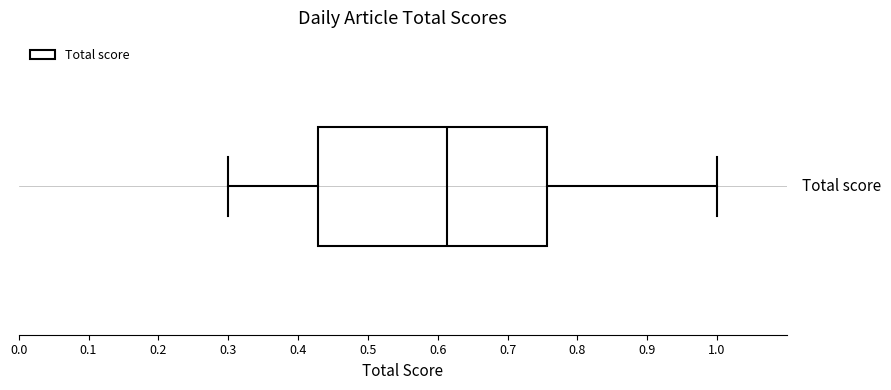

Transcribe this box plot: give where the median line is, the range the box spans, and where the two whiskers end, as read against the x-axis. The values are not printed on the chart, so give them approximately, as read against the axis.

median 0.61, box 0.43 to 0.76, whiskers 0.30 to 1.00